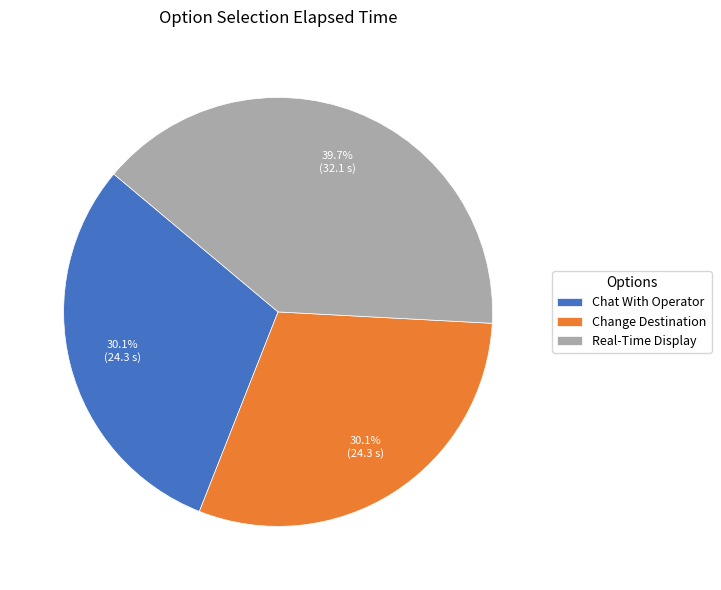

Is it true that Real-Time Display is 53% of the pie?

False